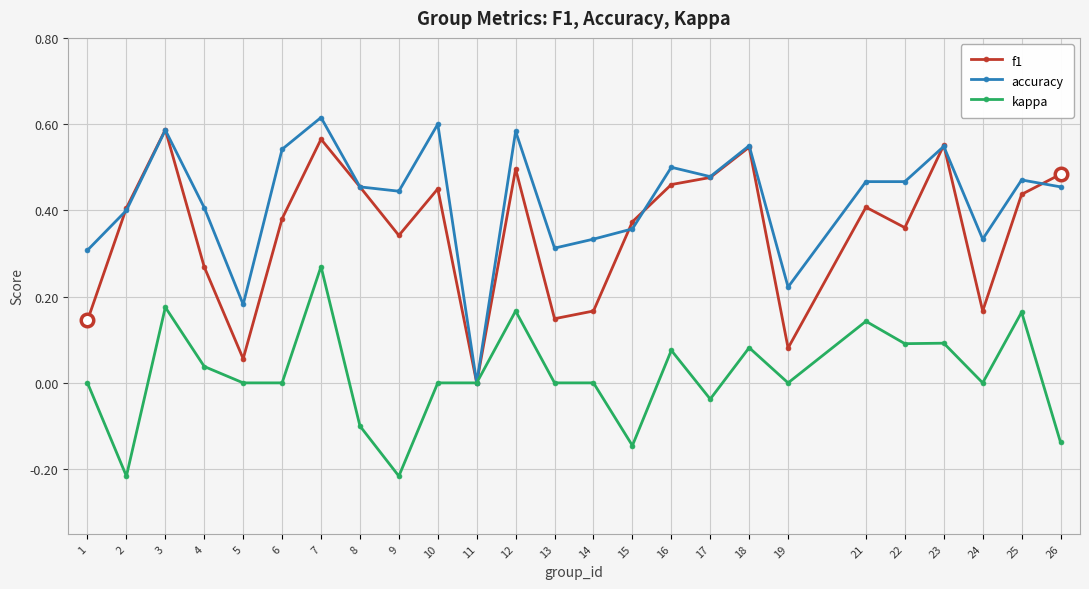

At which category does accuracy reach its first local peak?

3